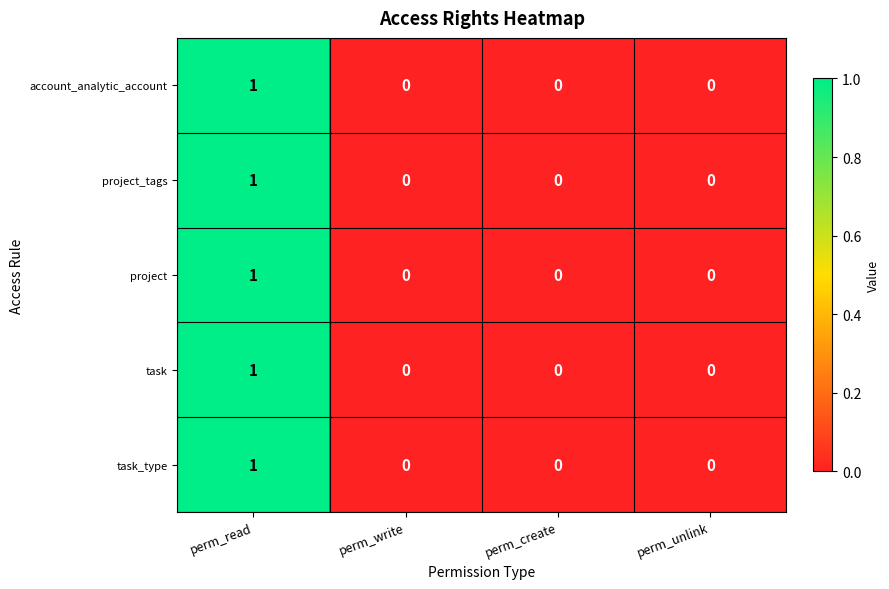

Which category has the highest value across all series?

perm_read